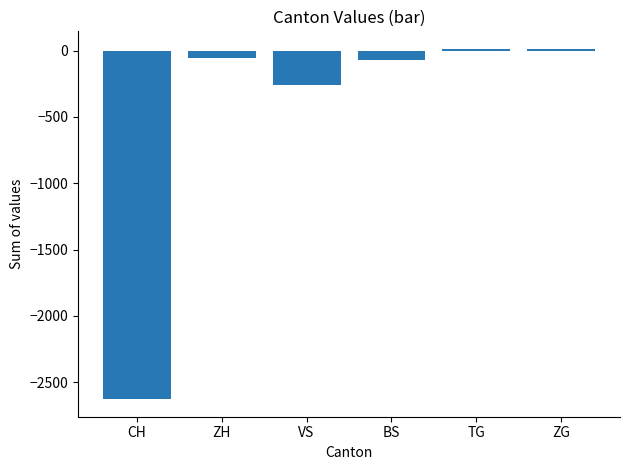

Count the number of values greater than -56.

2